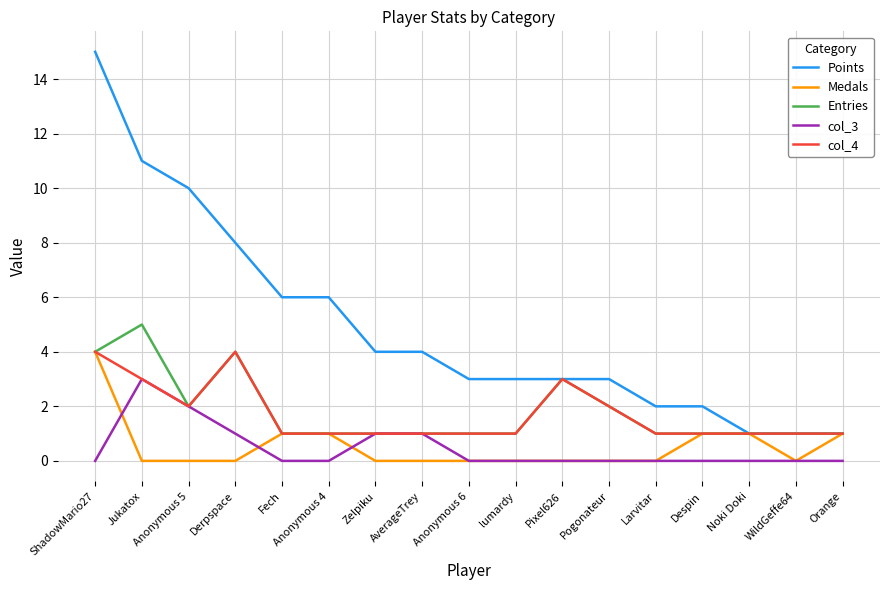

Between lumardy and WildGeffe64, which series saw the biggest shift?

Points